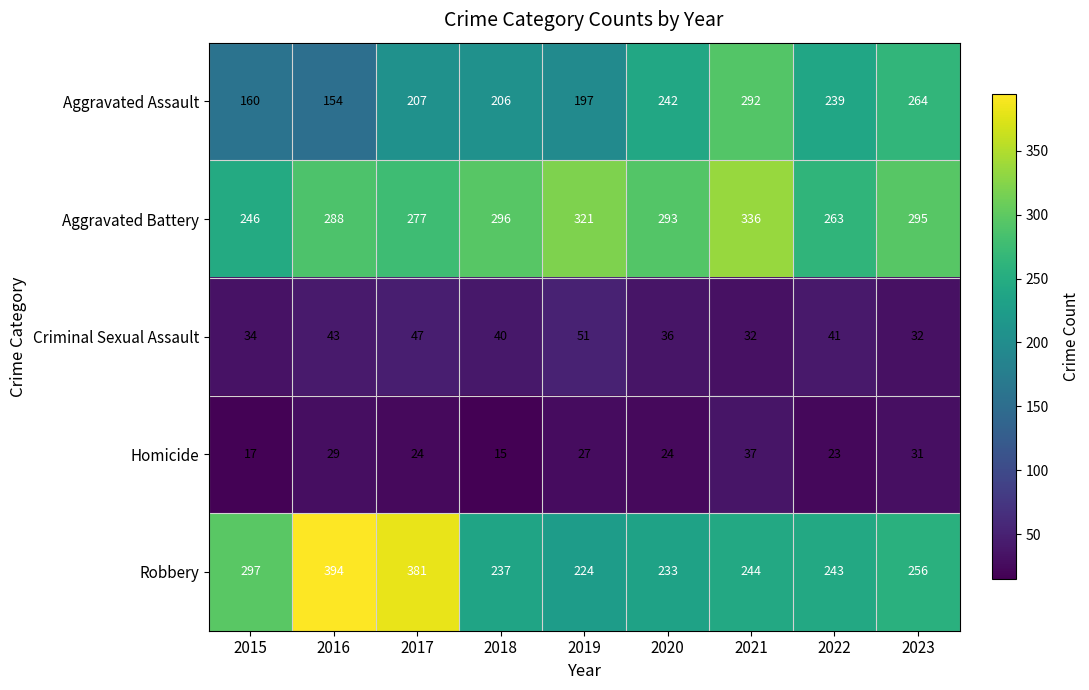

Where is Homicide nearest to the value 26?

2019